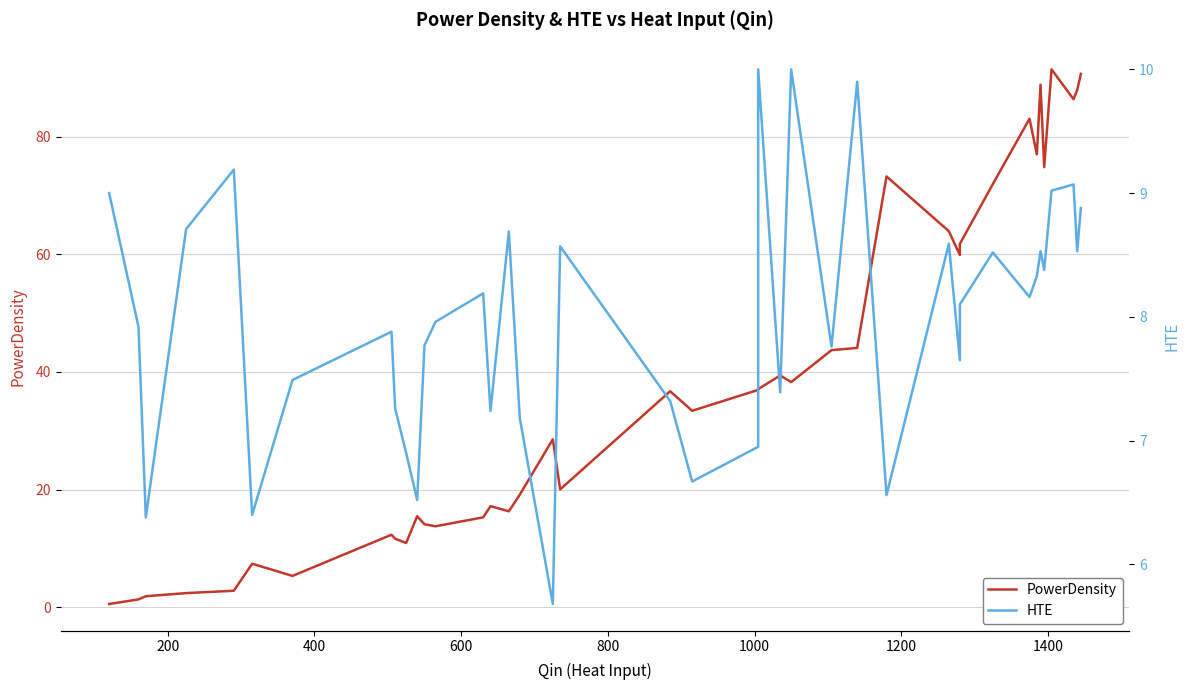

How many values in the HTE series exceed 8?

20